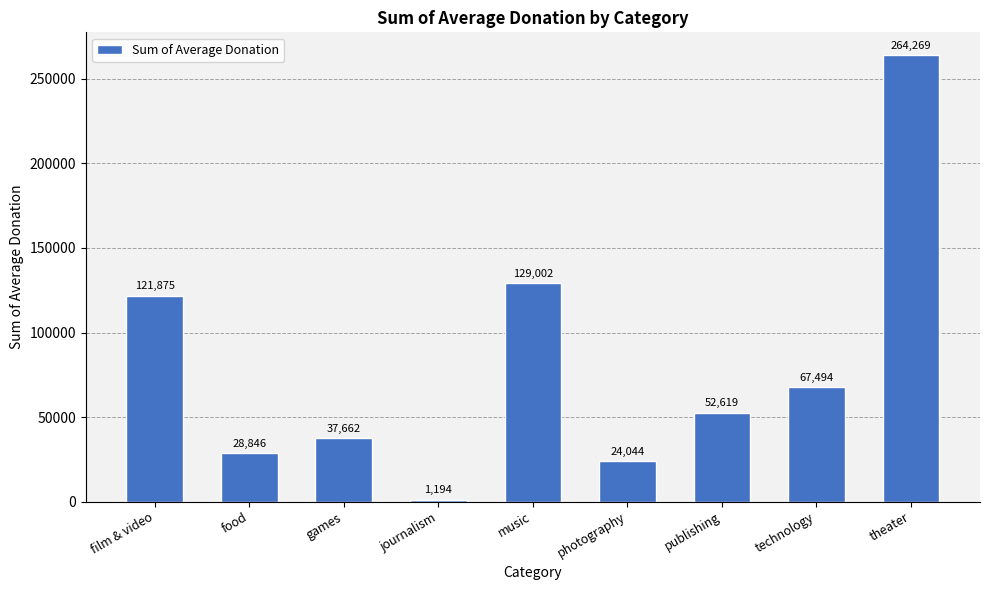

What is the label of the 7th bar from the left?

publishing